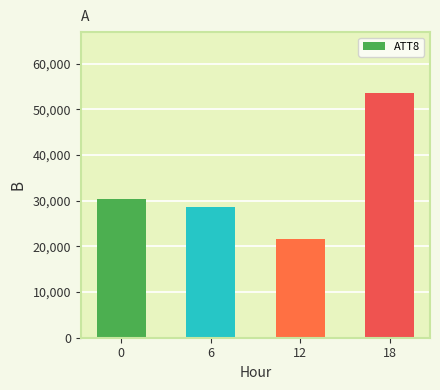

Count the number of categories in the chart.

4